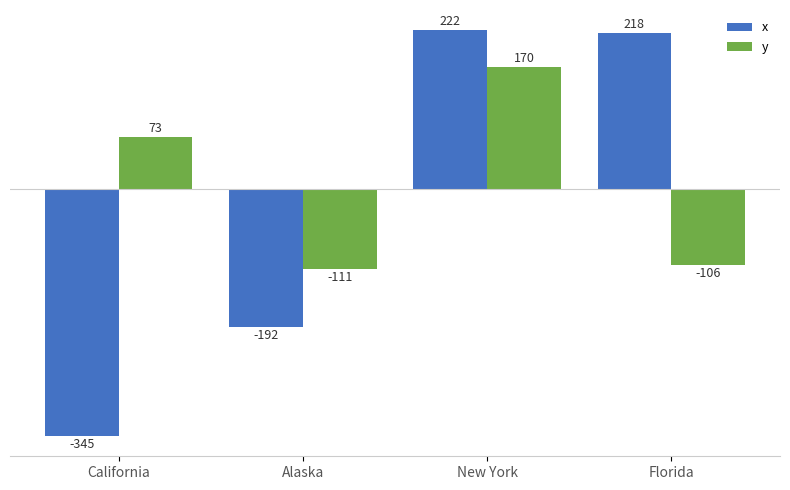

At which label is x closest to -61?

Alaska